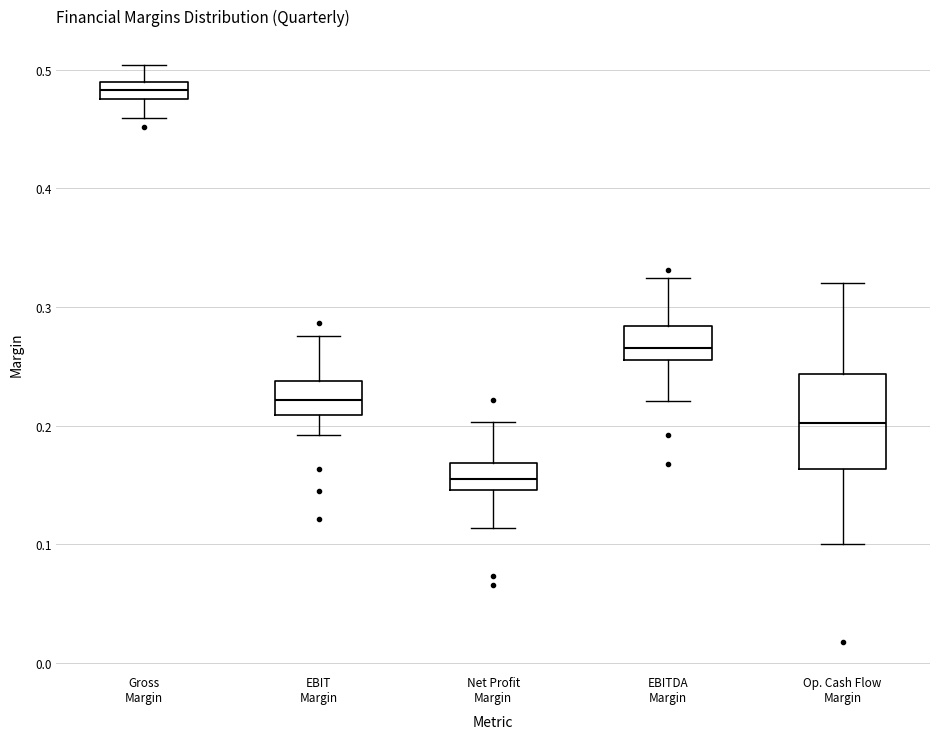

Which box has the lowest median line?

Net Profit Margin